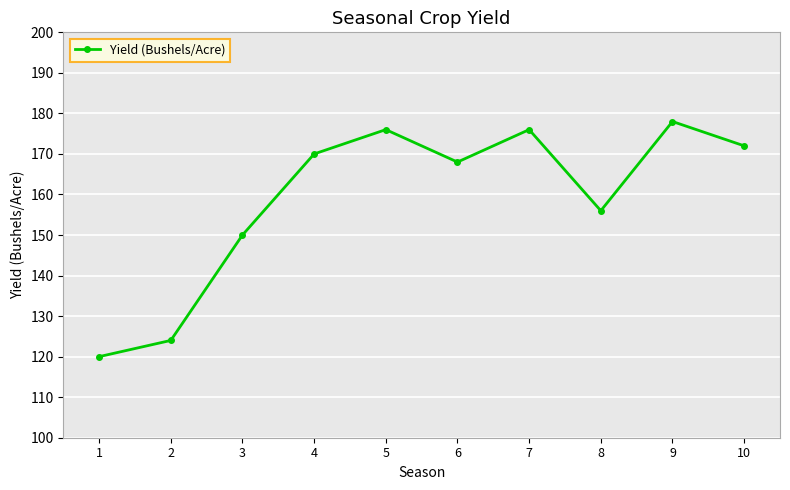

The chart shows a value of 178 at 9. True or false?

True